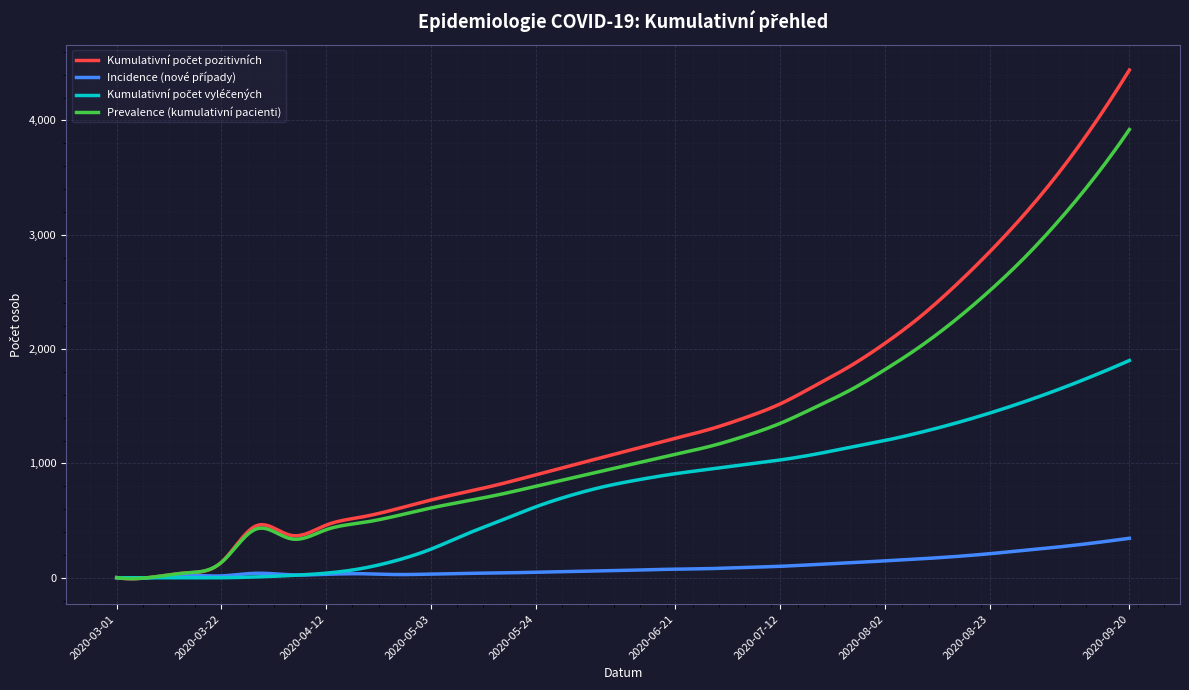

At which category is the sum across all series the highest?

2020-09-20